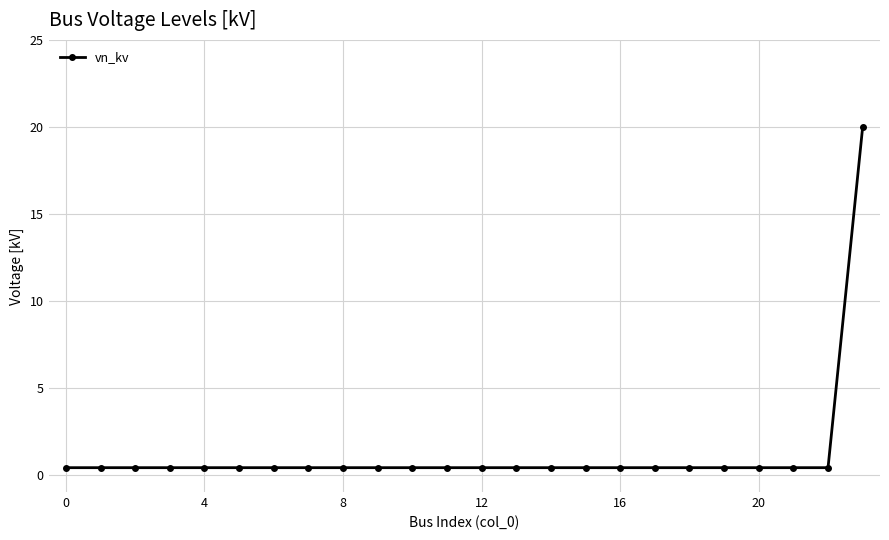

Reading right to left, extract all data points from this chart.

20.0	0.4	0.4	0.4	0.4	0.4	0.4	0.4	0.4	0.4	0.4	0.4	0.4	0.4	0.4	0.4	0.4	0.4	0.4	0.4	0.4	0.4	0.4	0.4